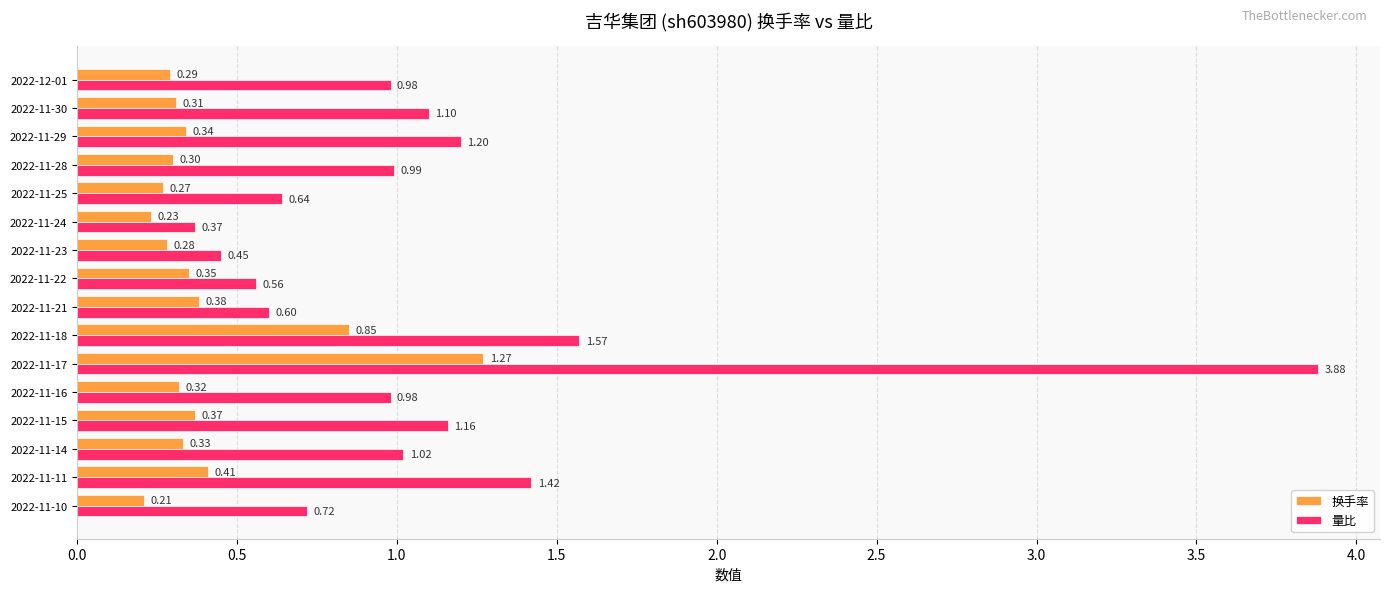

Which series has the largest range (max minus min)?

量比